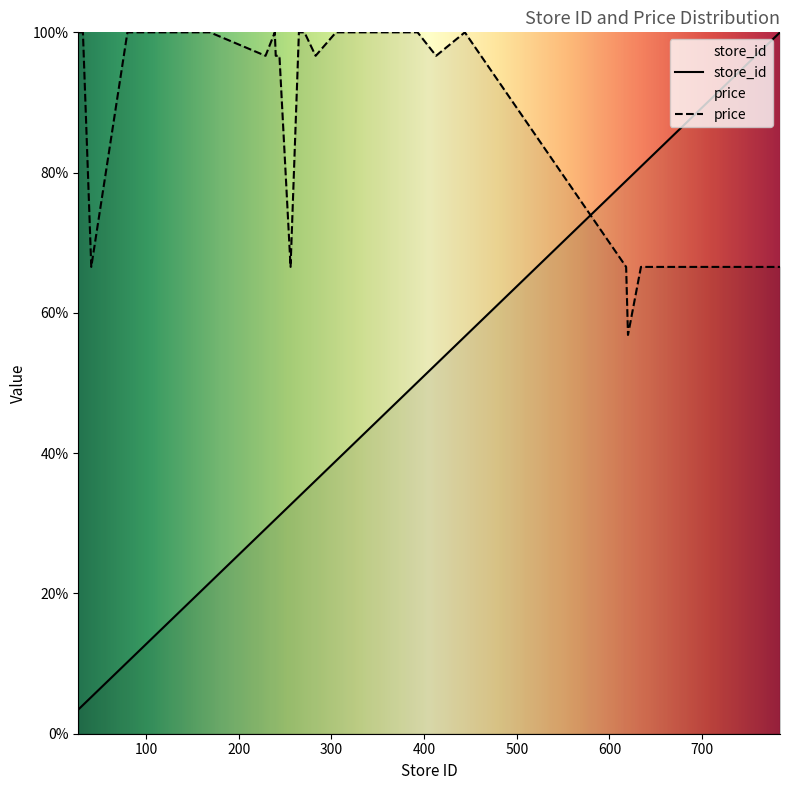

How many lines are shown in the chart?

2